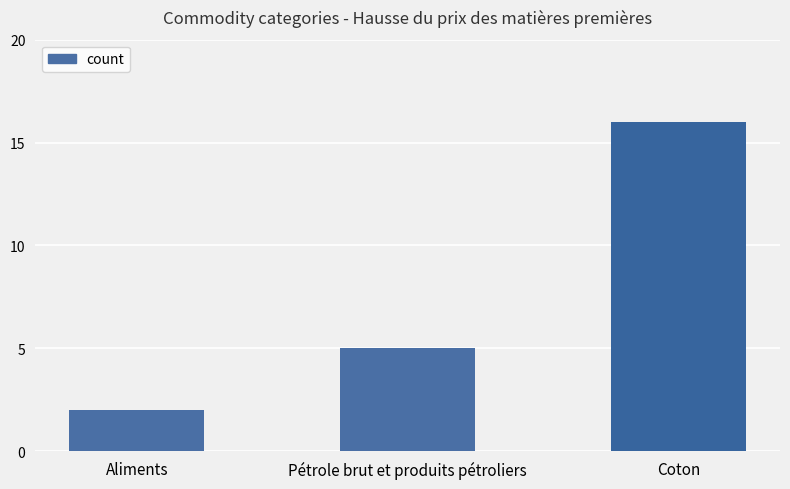

True or false: the data shows 3 at Pétrole brut et produits pétroliers.

False